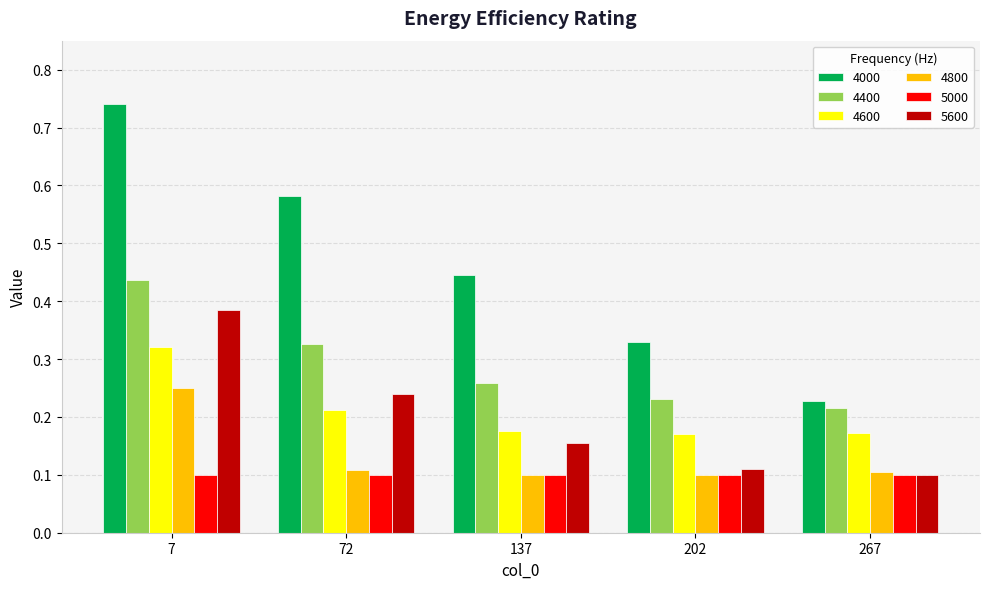

Count the 4400 values in the range 0 to 1.

5